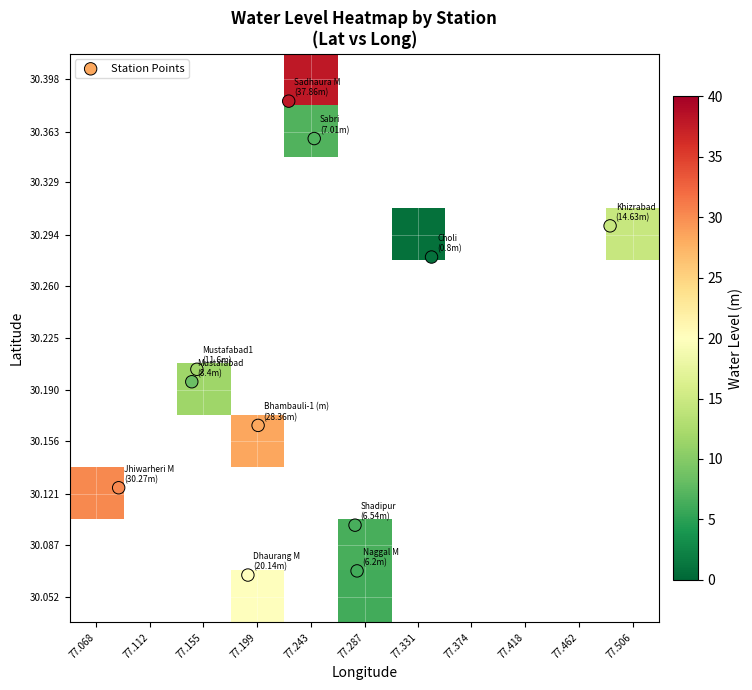

At how many categories does at least one series exceed 31?

1